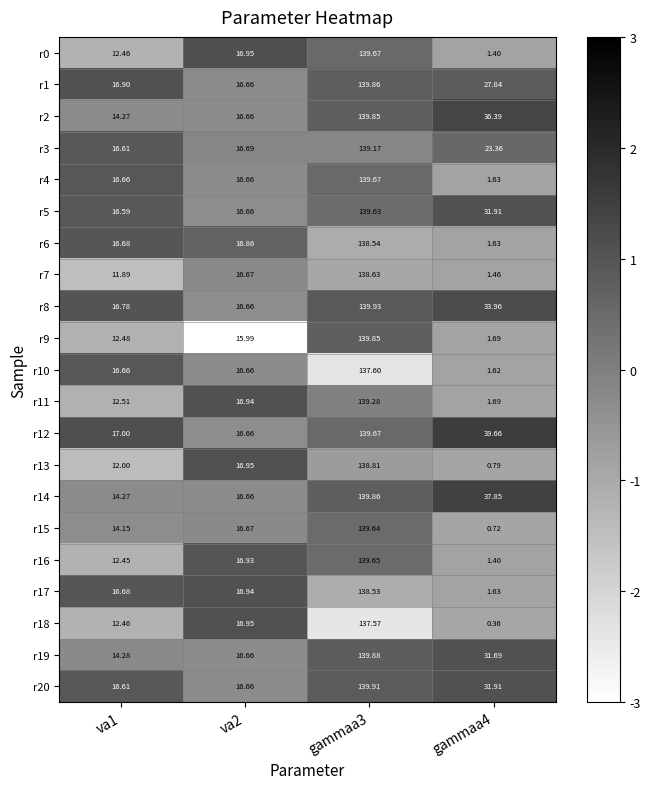

Which series changed the most between gammaa3 and gammaa4?

r15